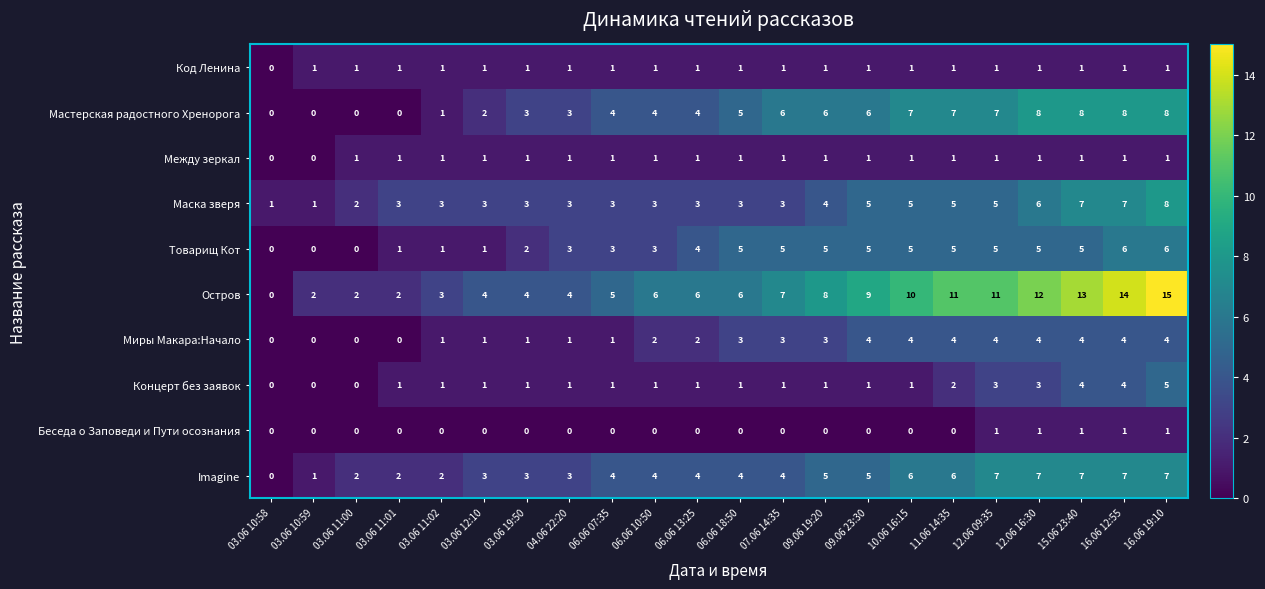

The value of Imagine at 03.06 11:00 is 3. True or false?

False